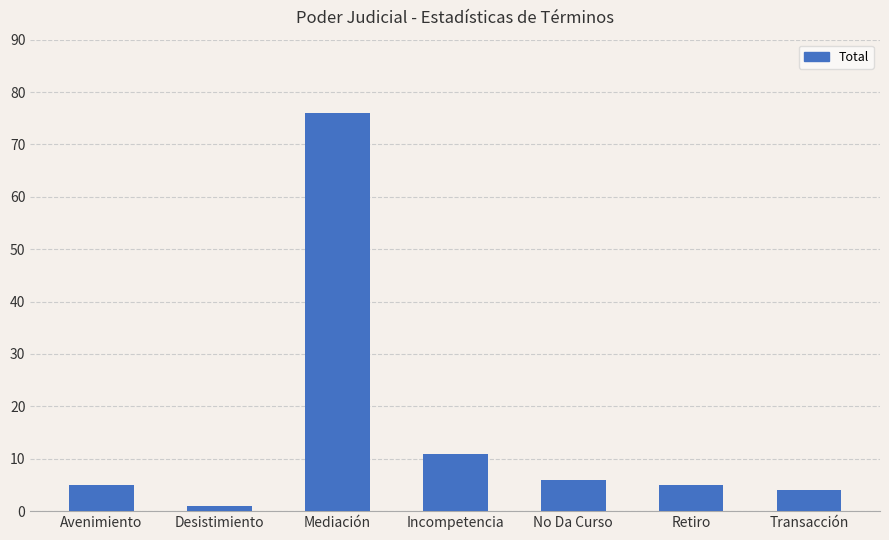

Where is the data nearest to the value 38?

Incompetencia